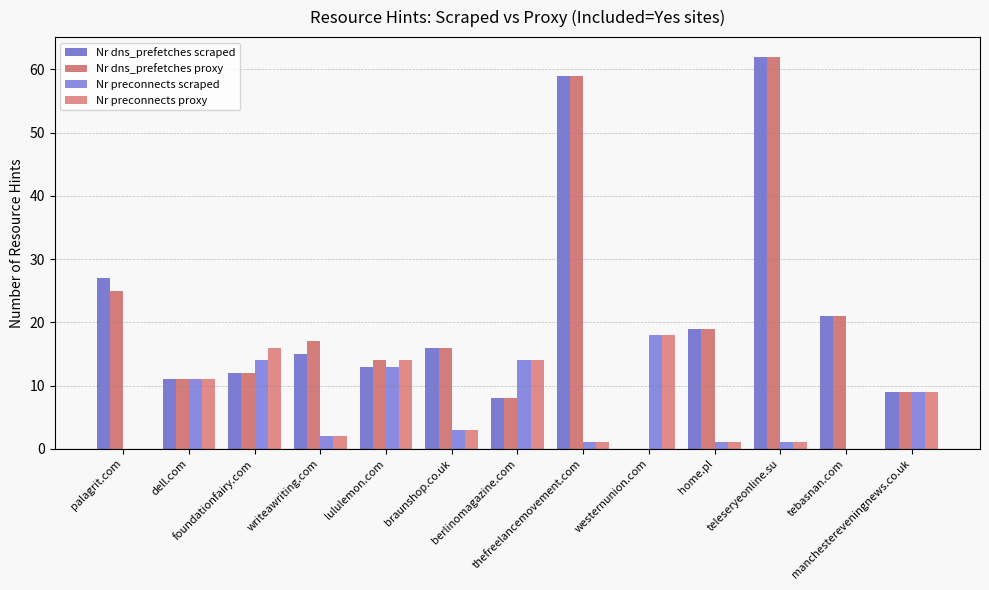

What is the difference between the second highest and second lowest values in the Nr preconnects proxy series?

16